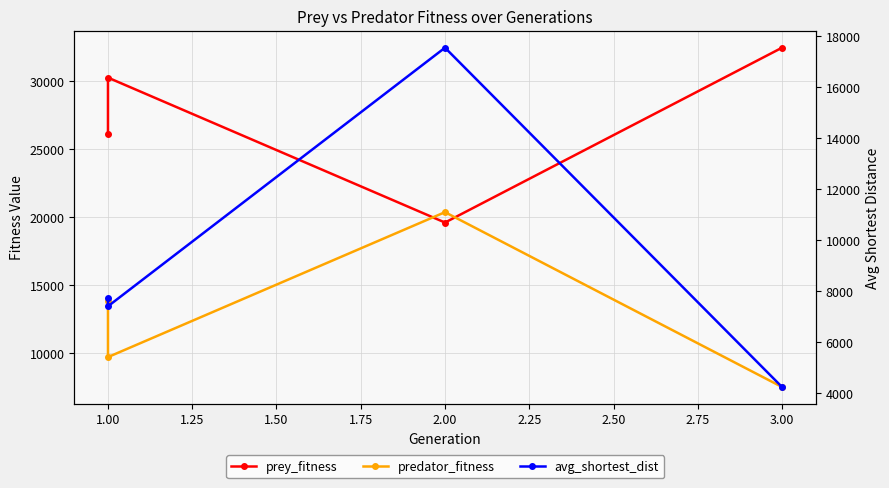

Does the chart display data point markers on the line(s)?

Yes